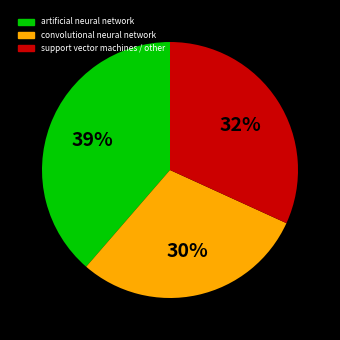

Count the number of slices in the pie.

3